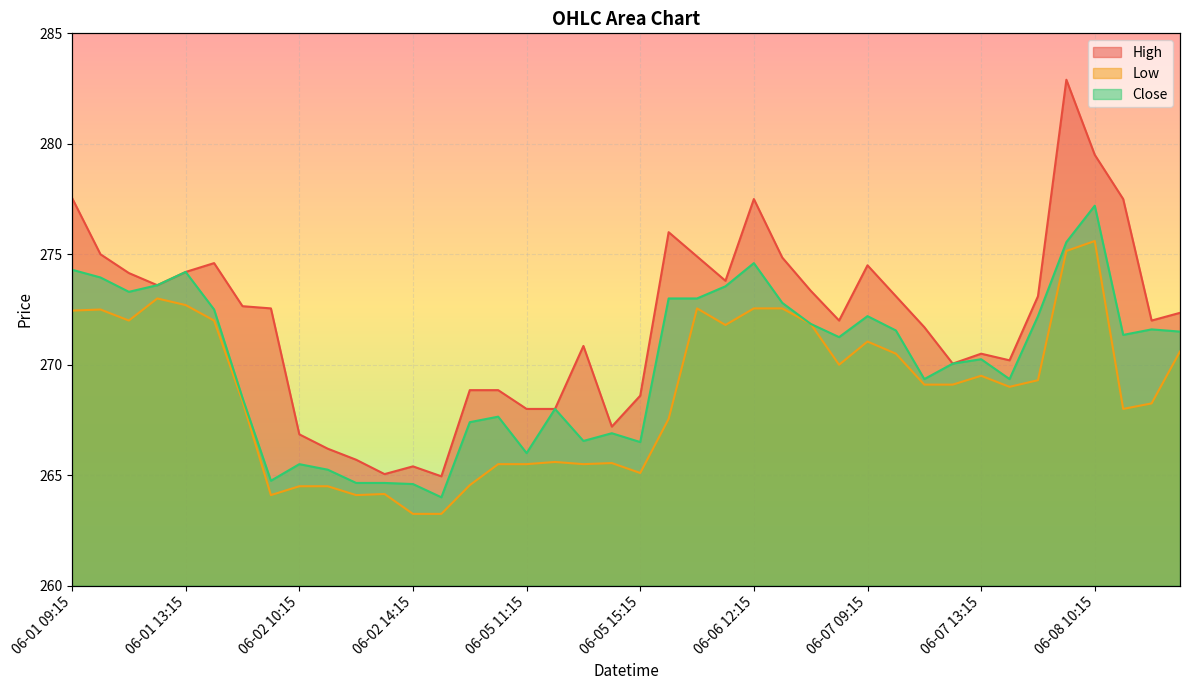

What is the smallest value displayed?

263.2